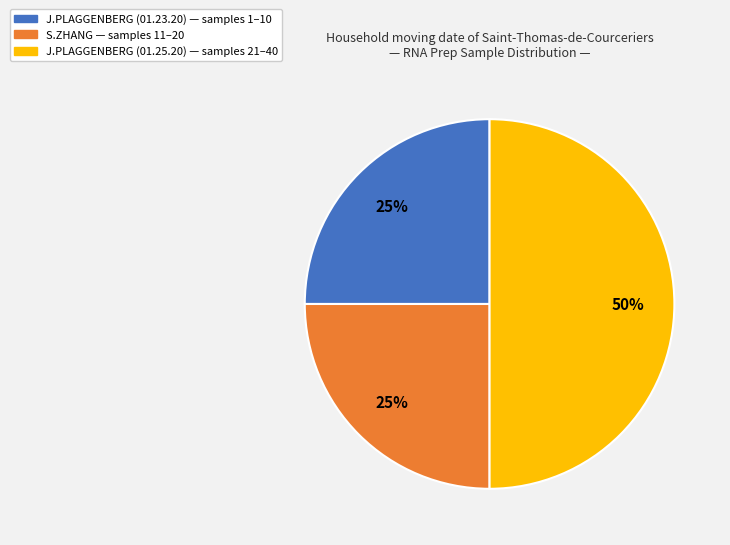

Is it true that S.ZHANG is 17% of the pie?

False